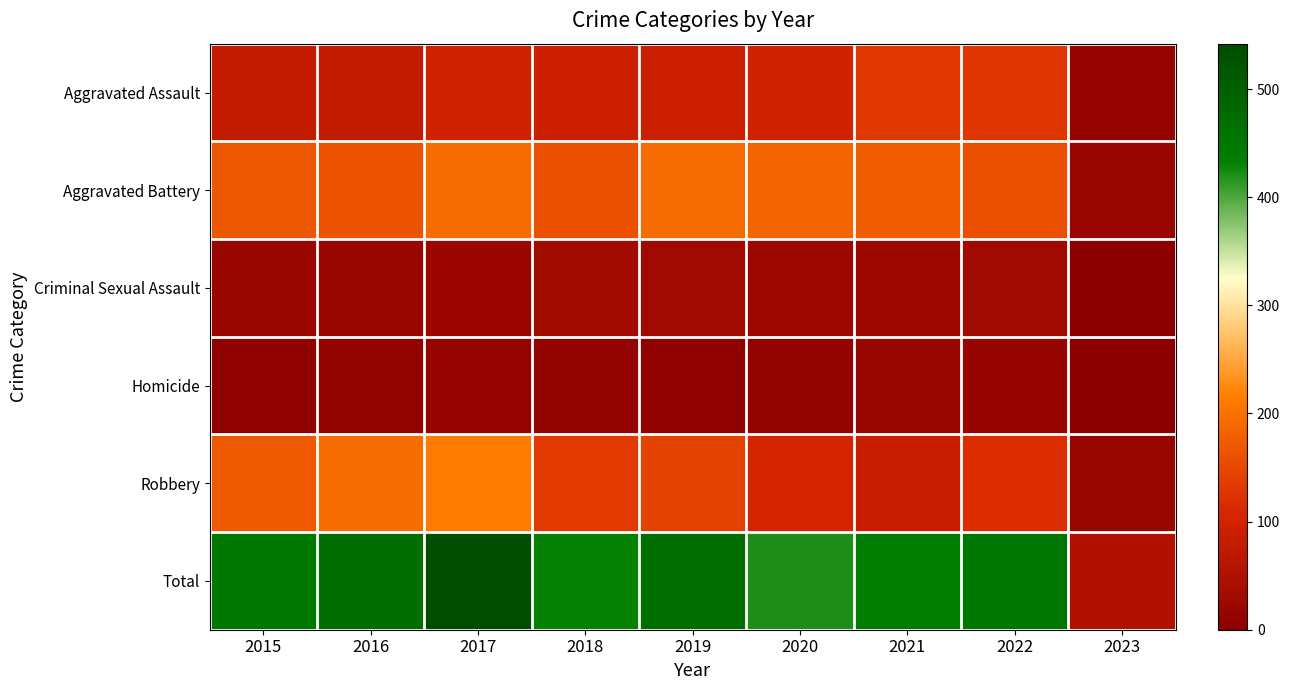

What is the maximum value shown in the chart?

542